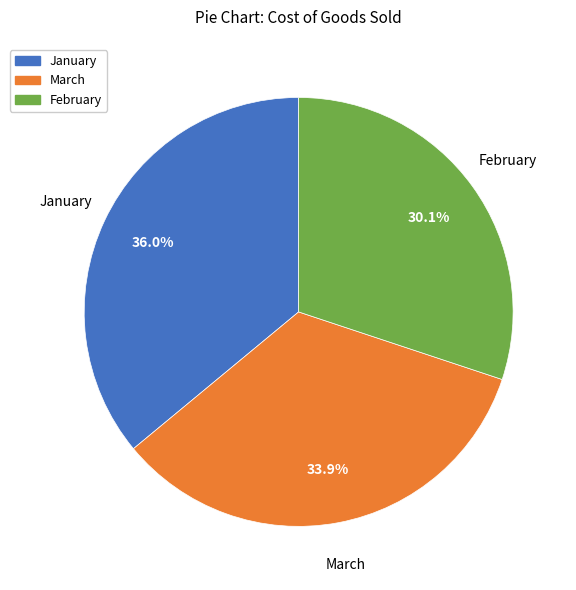

Which has a higher value, February or January?

January